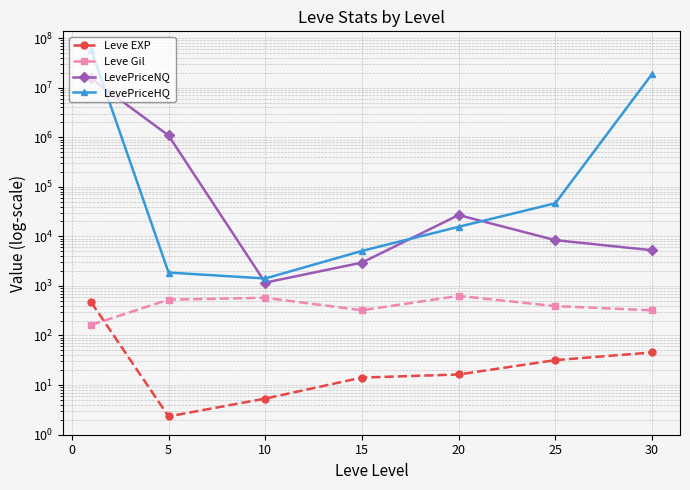

True or false: Leve Gil and LevePriceHQ intersect in this chart.

False